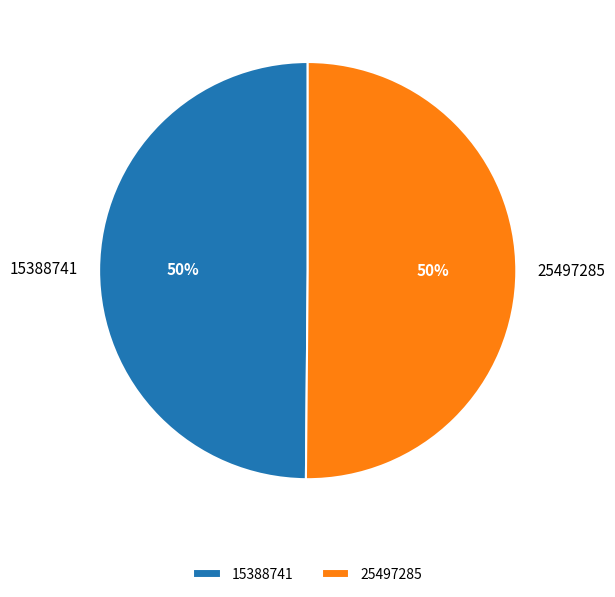

Is it true that 15388741 is 58% of the pie?

False